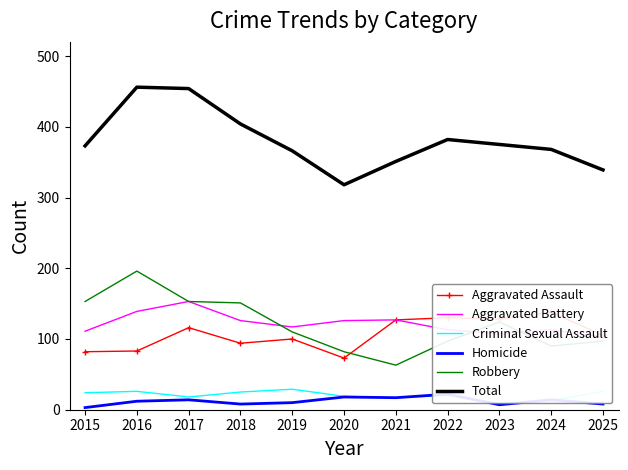

Which series has the largest total across all categories?

Total